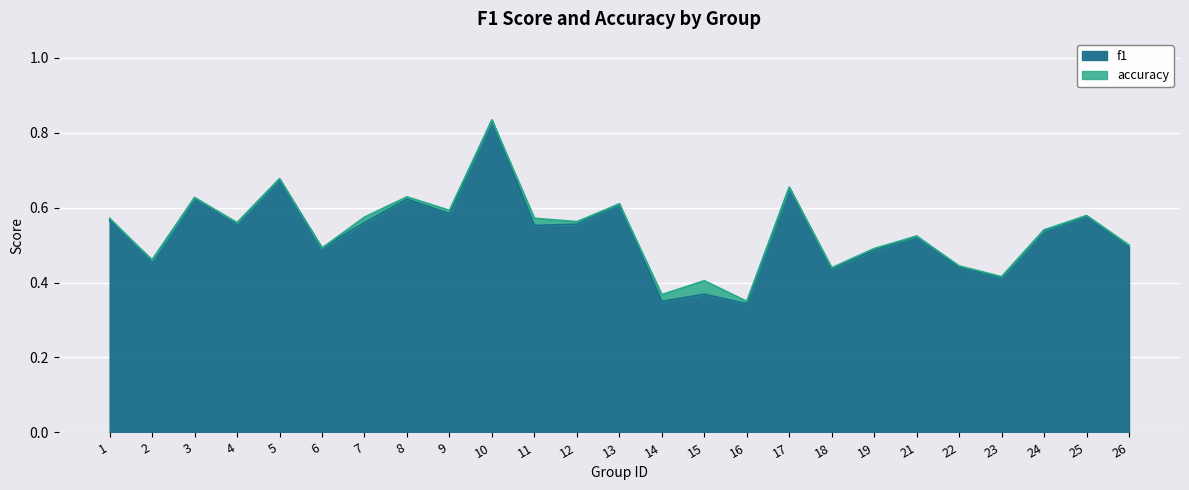

Which series ends up on top after the final intersection of f1 and accuracy?

accuracy